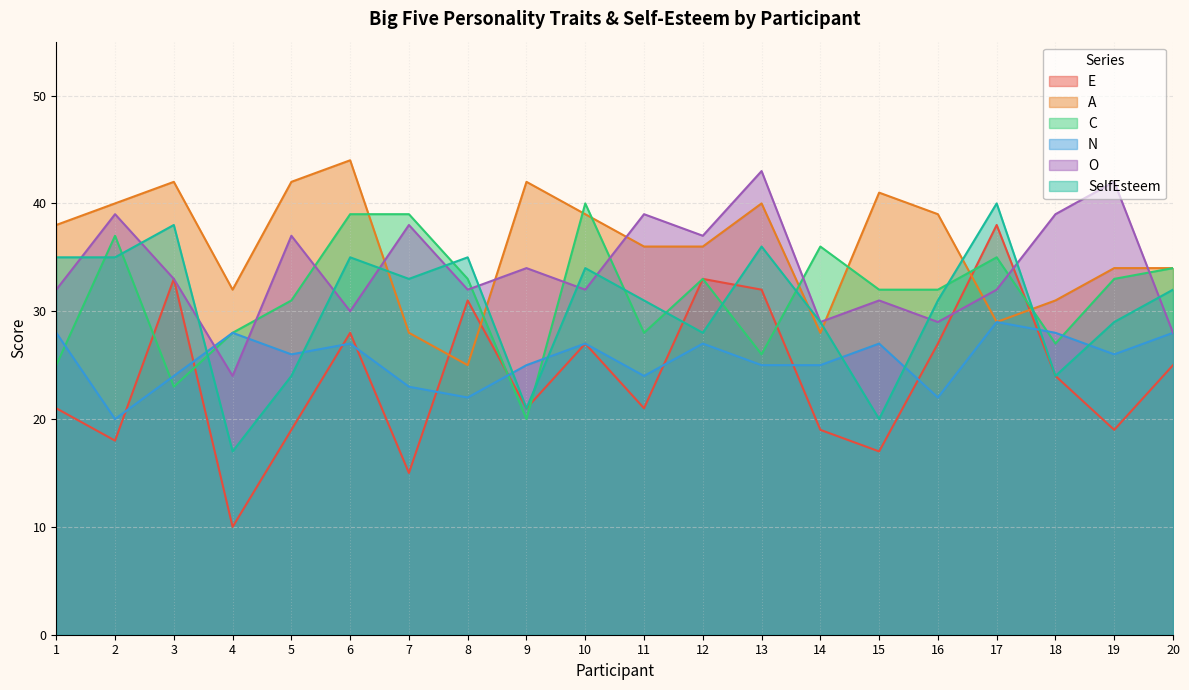

What is the value of the O point at the 18th from the left?

39